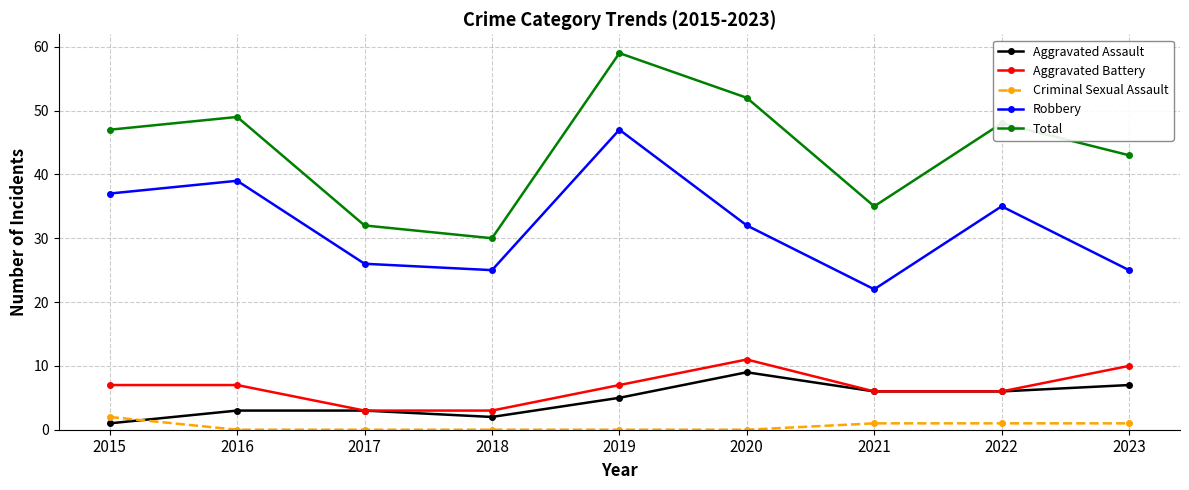

Which series has the largest total across all categories?

Total